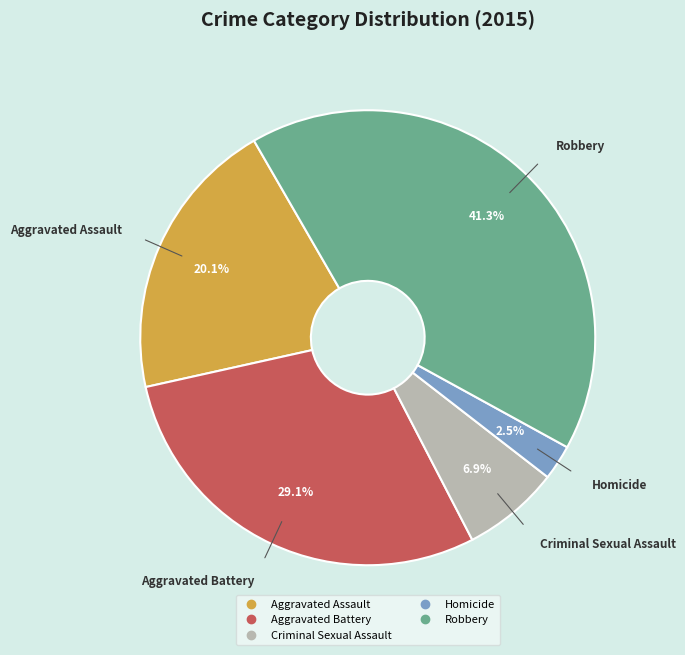

To the nearest percent, what is the difference between the largest and smallest slice percentages?

39%